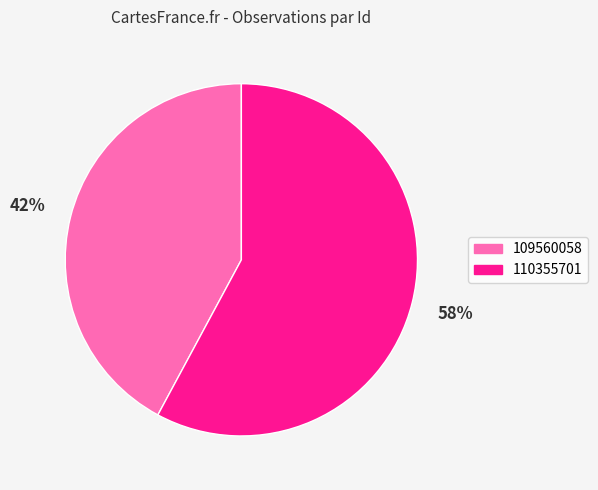

Is it true that 109560058 is 42% of the pie?

True